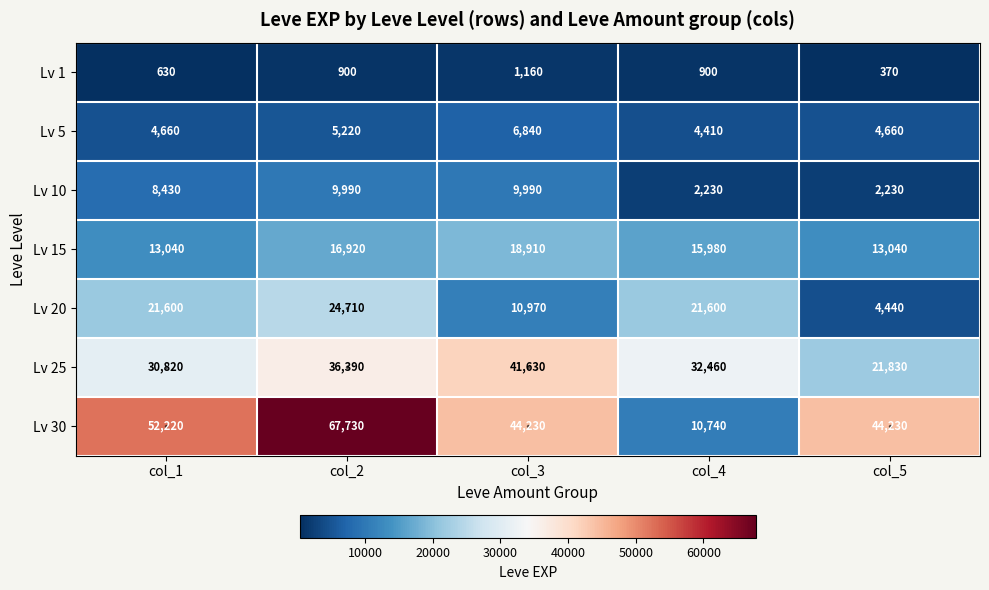

What is the total value across all series at col_4?

88320